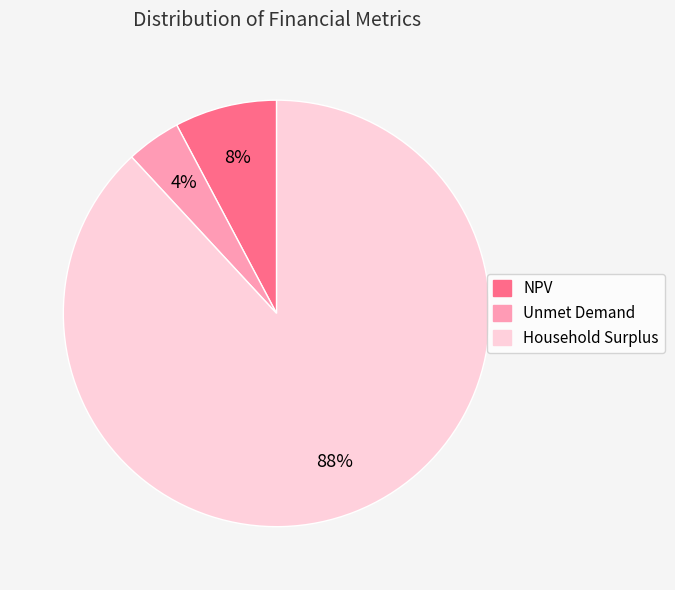

The Household Surplus slice represents 82% of the pie. True or false?

False